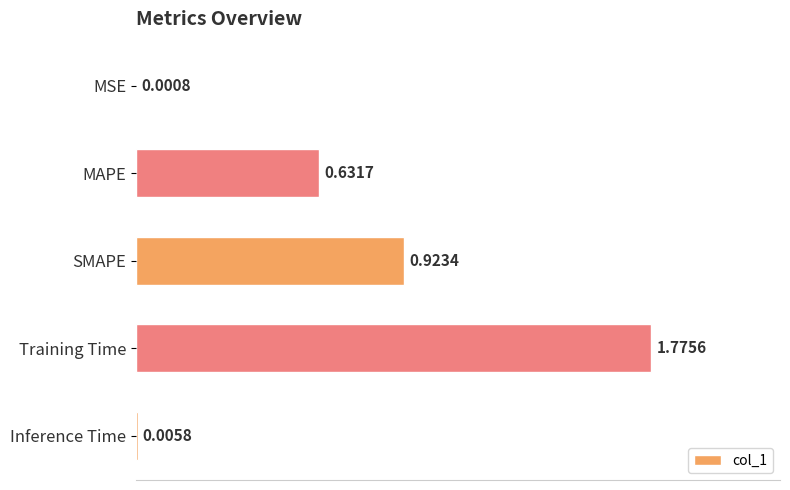

What is the change in value from MSE to Training Time?

+1.8